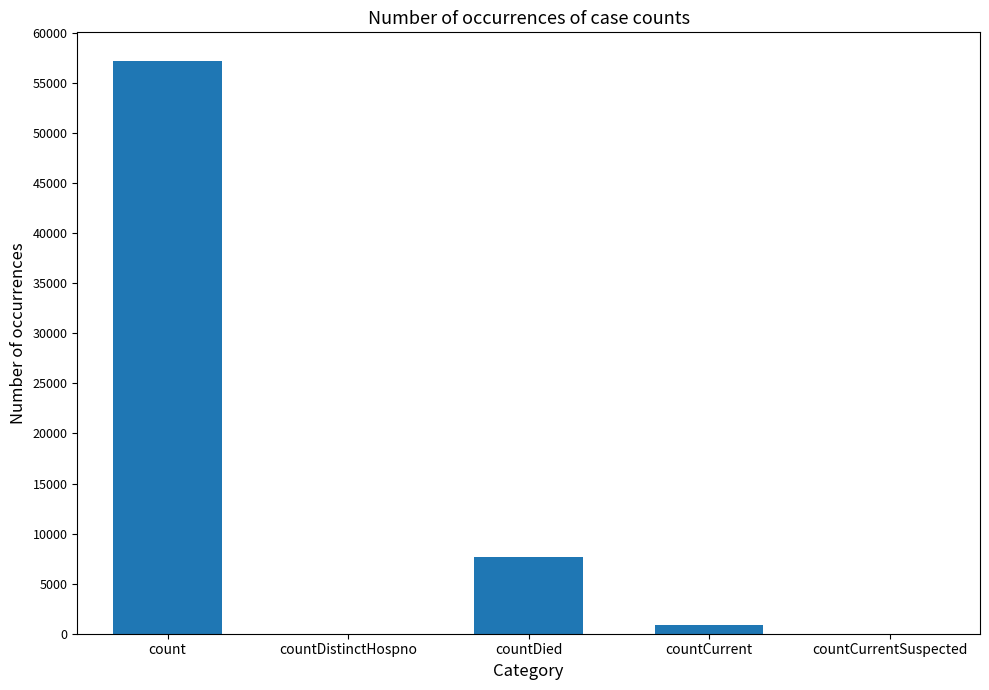

The value at countDied is 7701. True or false?

True